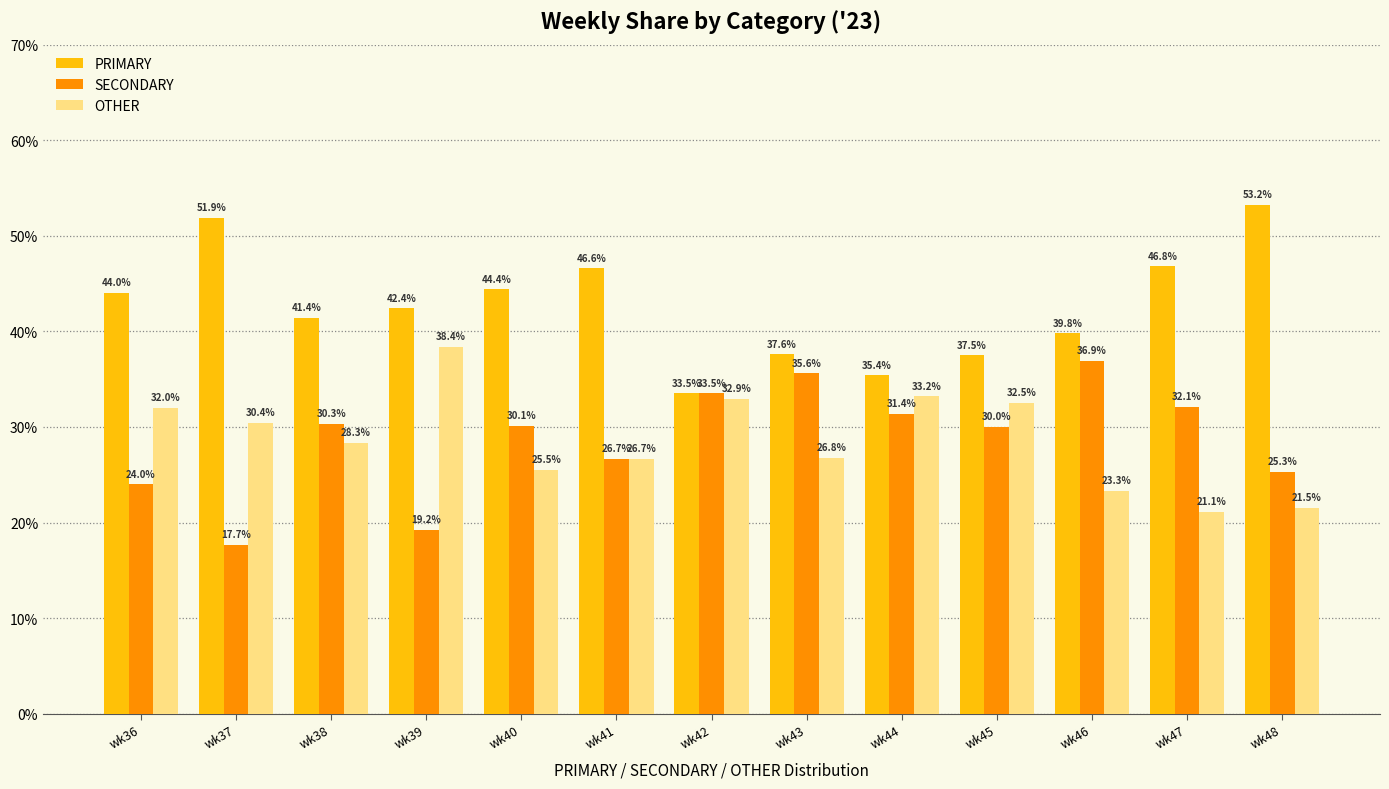

Which series has the widest spread of values?

PRIMARY